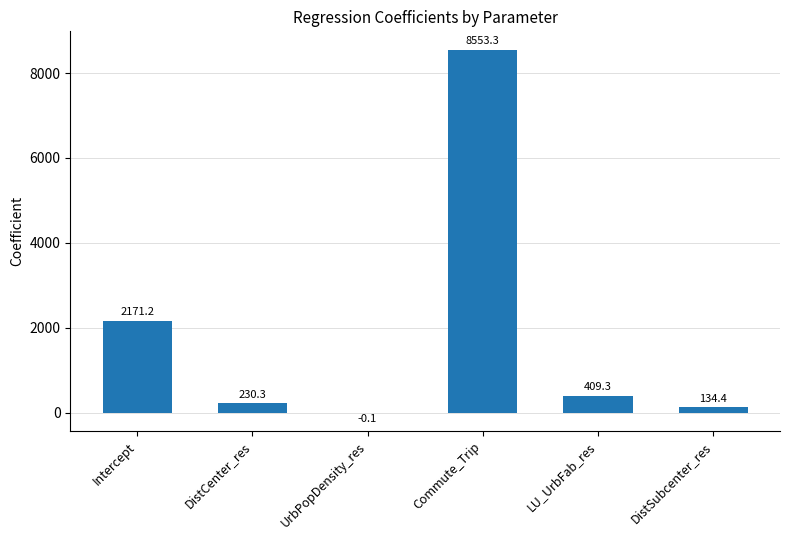

What is the greatest value displayed?

8553.3